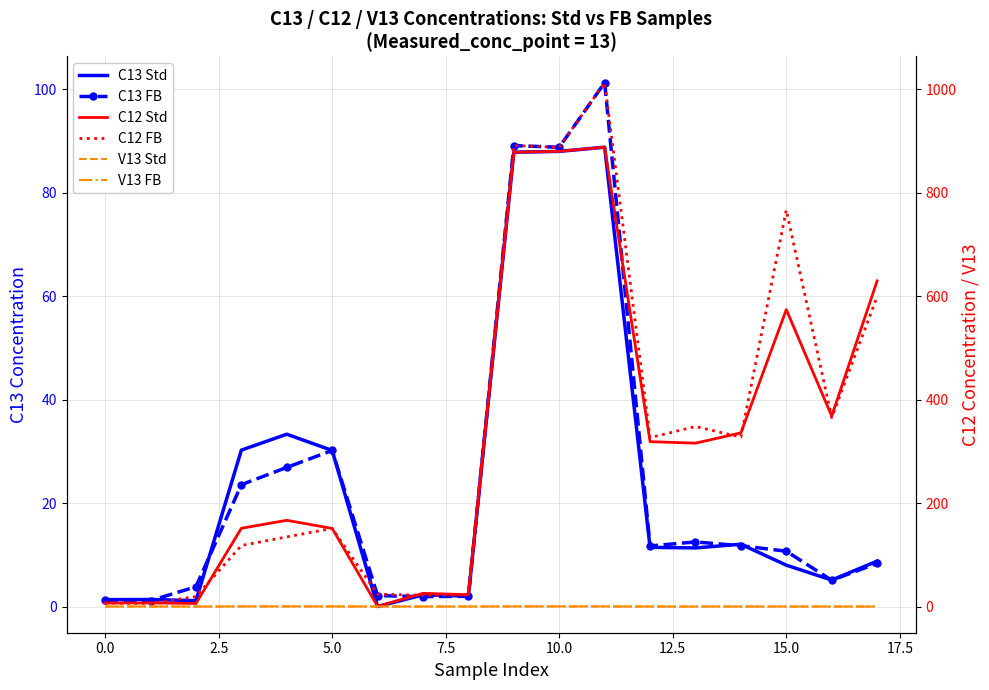

How many series are shown in this chart?

6